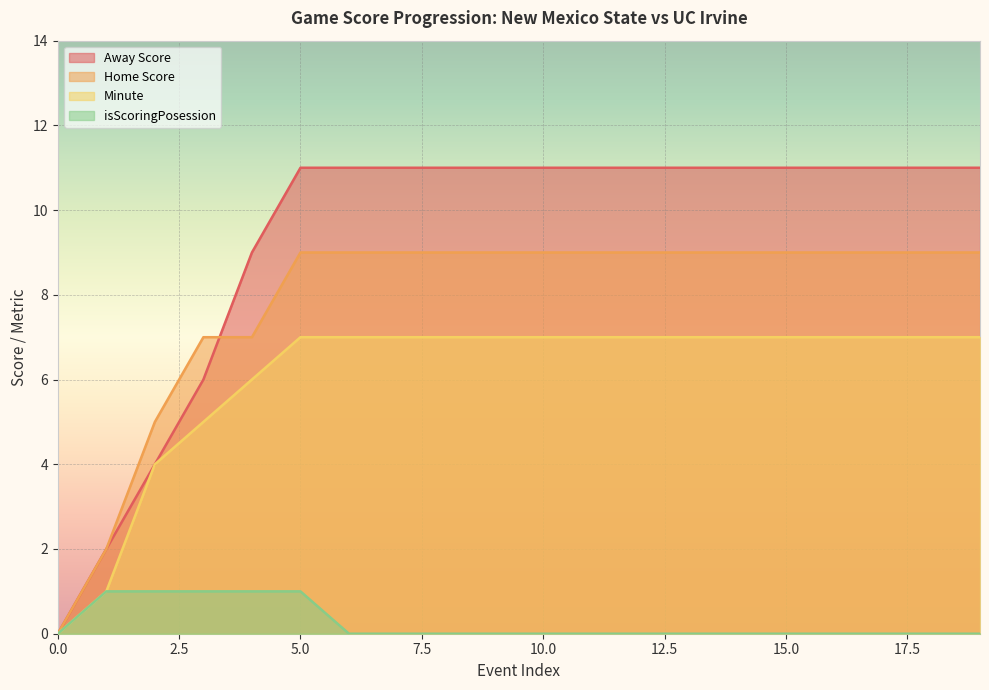

Which series has the largest range (max minus min)?

Away Score